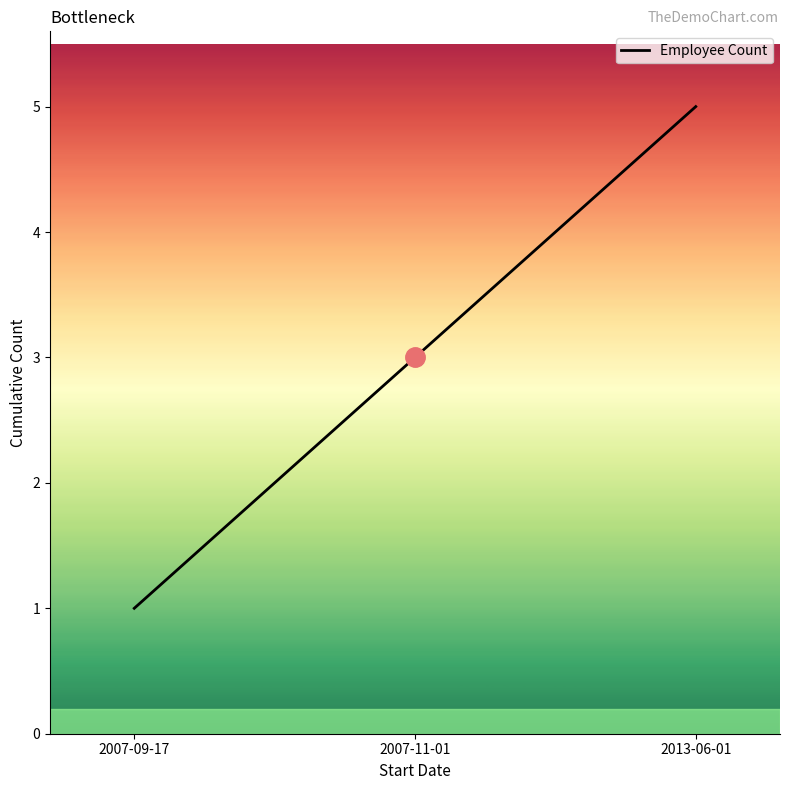

True or false: the data shows 4 at 2007-11-01.

False